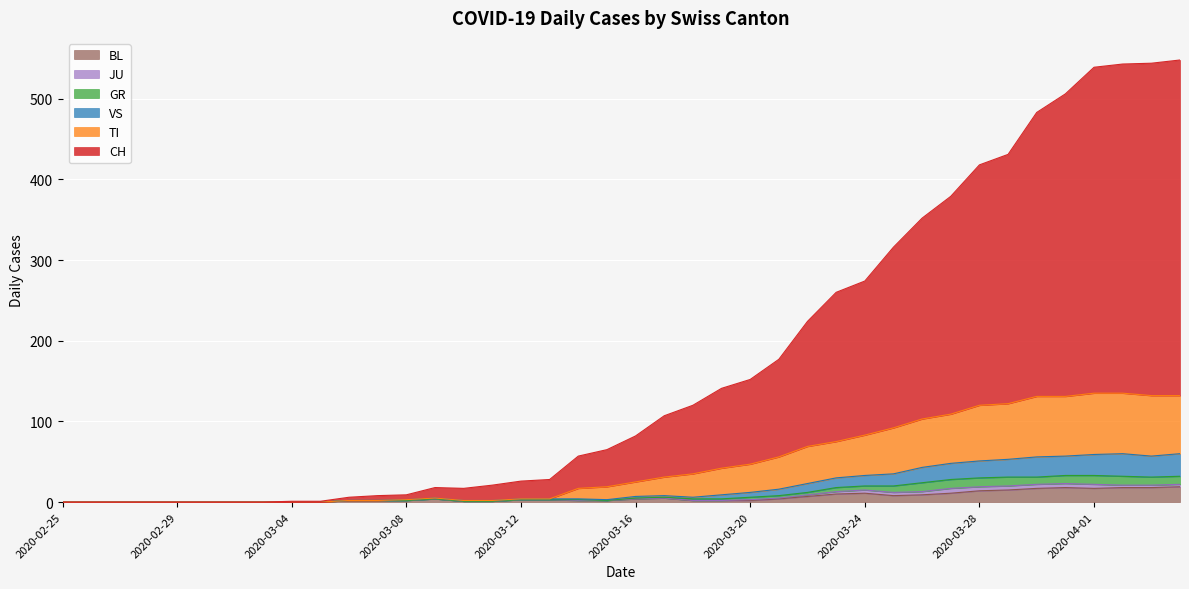

True or false: BL and CH intersect in this chart.

False